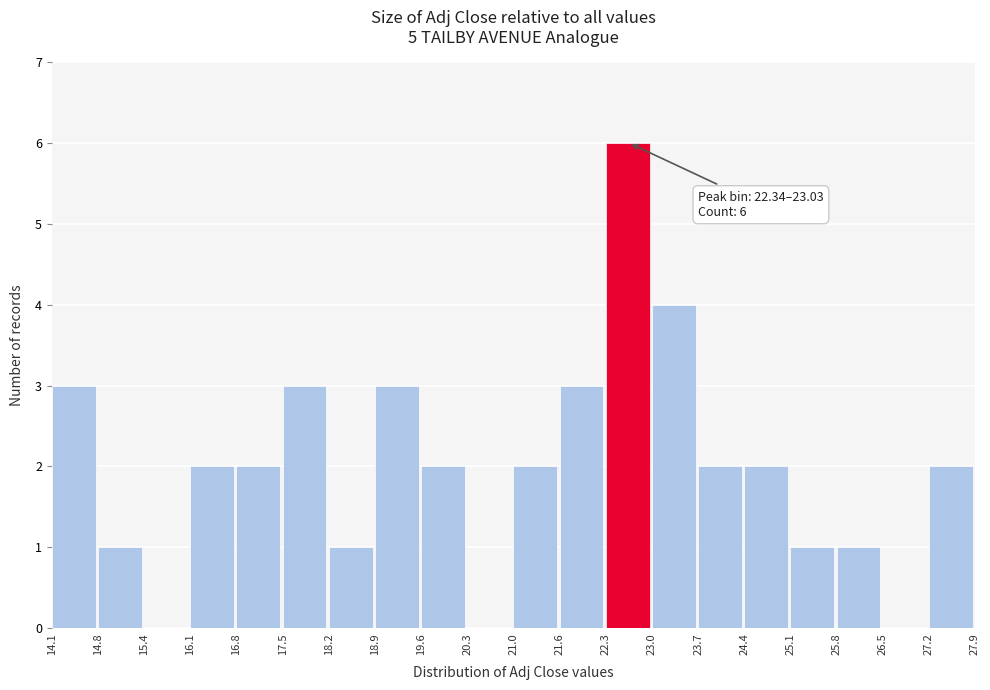

Over which range of the x-axis is the bar tallest?

22.3 to 23.0